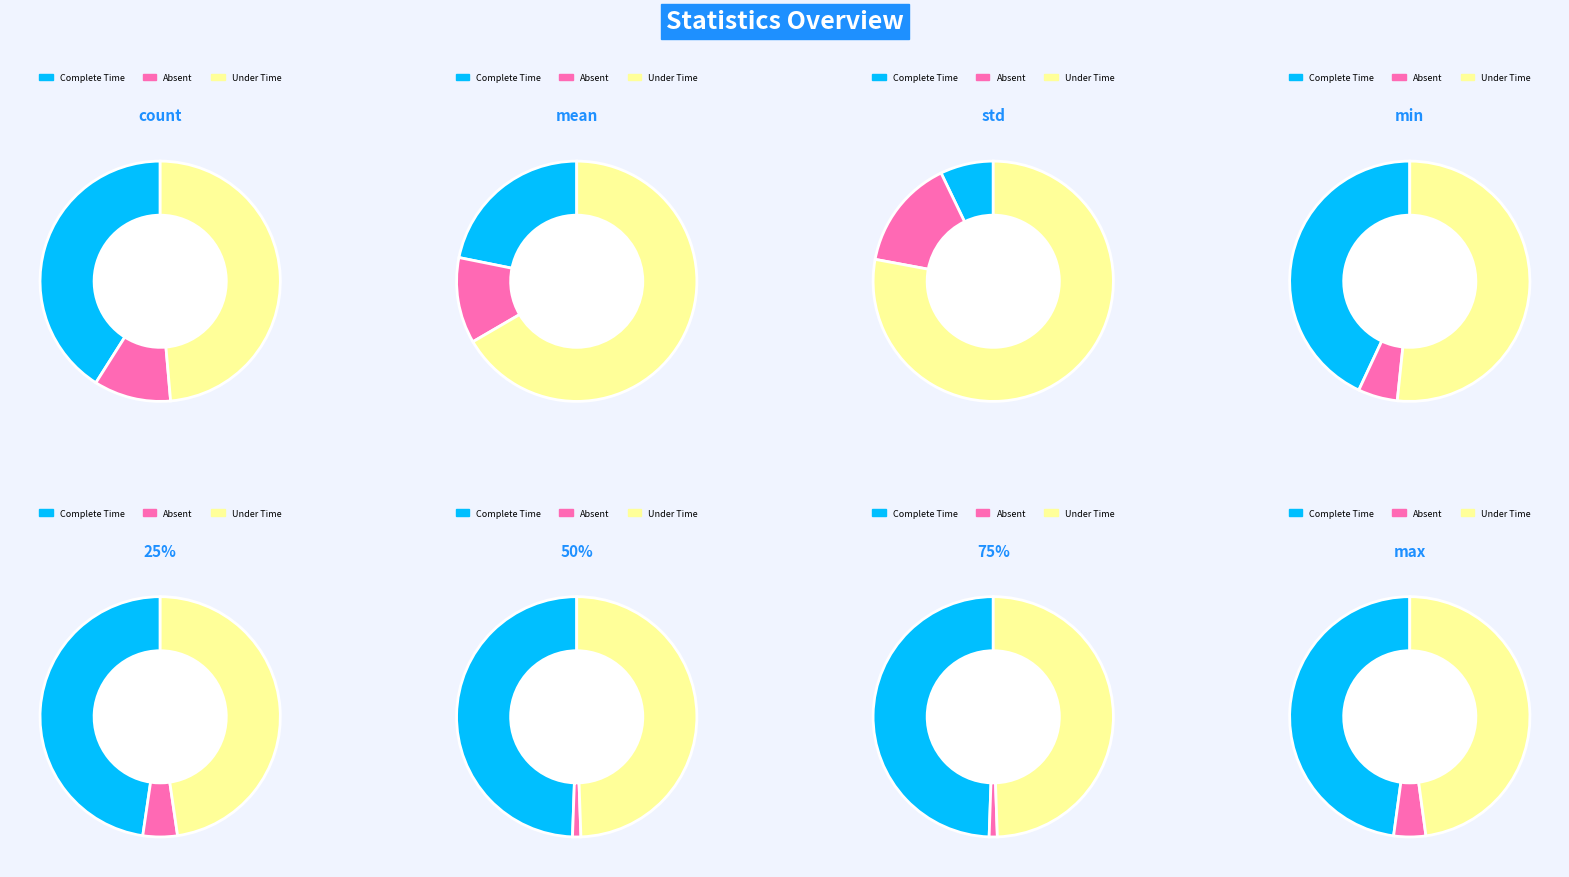

Does std account for over 50% of the chart?

No